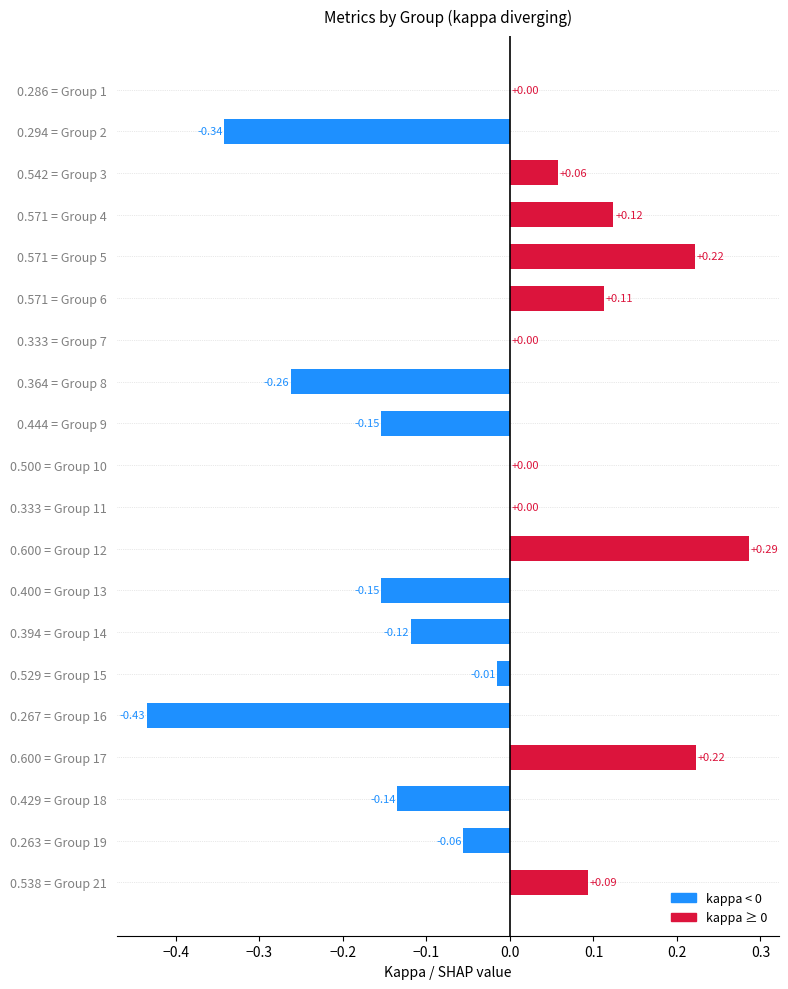

What is the sum of all values?

-0.6